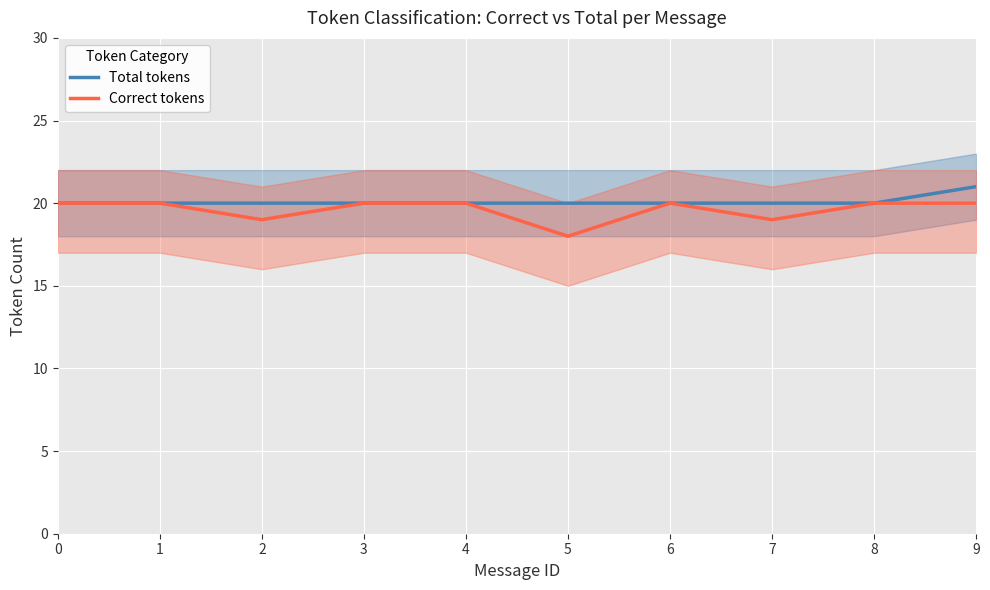

What is the total value across all series at 7?

39